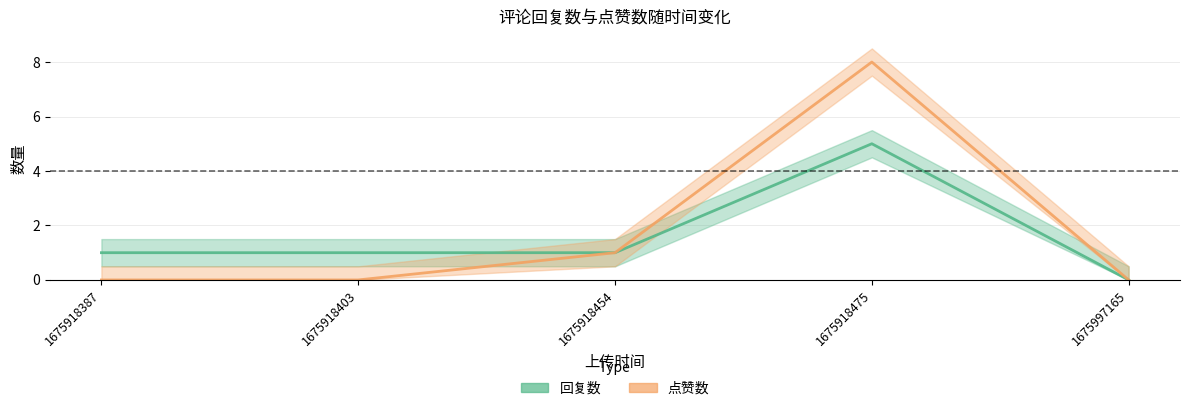

What are all the series names shown in the legend?

回复数, 点赞数